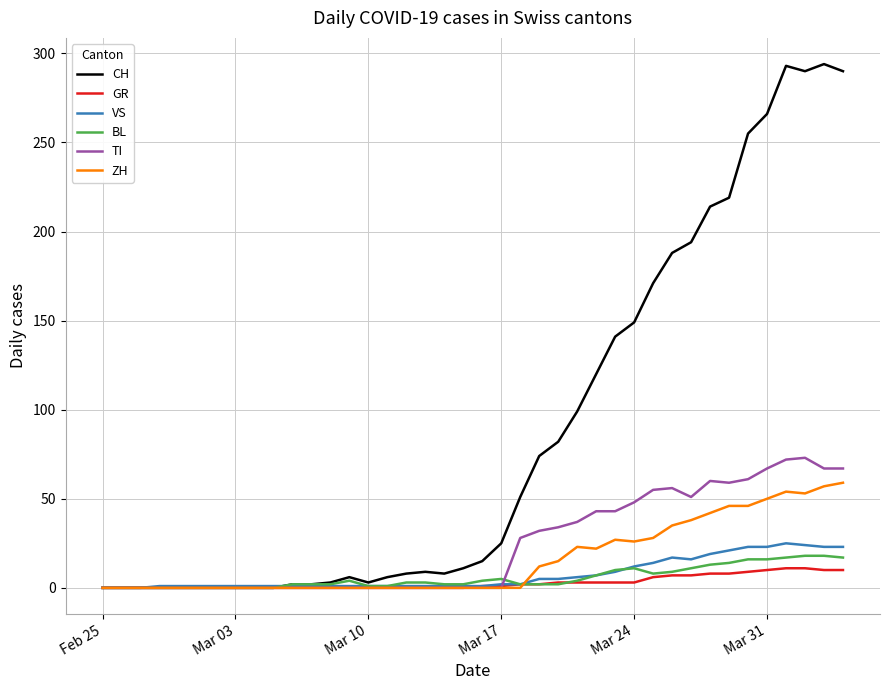

Does the chart have visible grid lines?

Yes